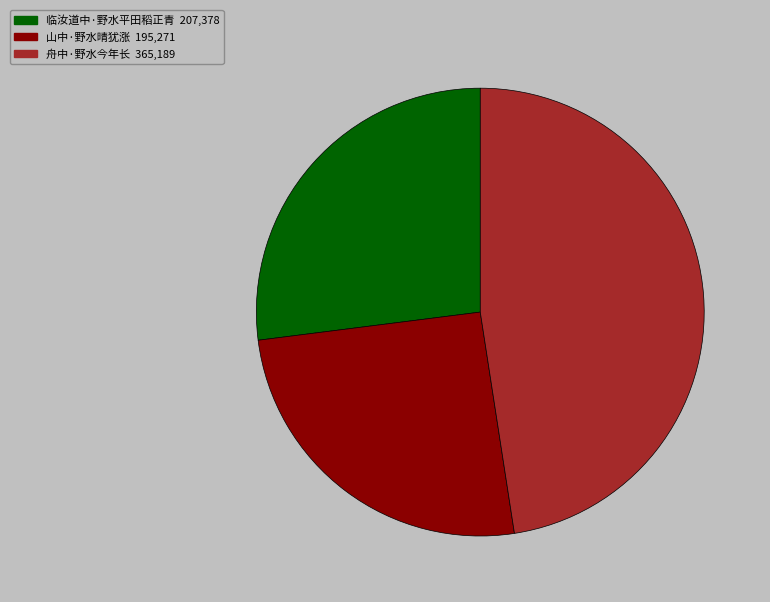

Rank the categories by value from lowest to highest.

山中·野水晴犹涨, 临汝道中·野水平田稻正青, 舟中·野水今年长